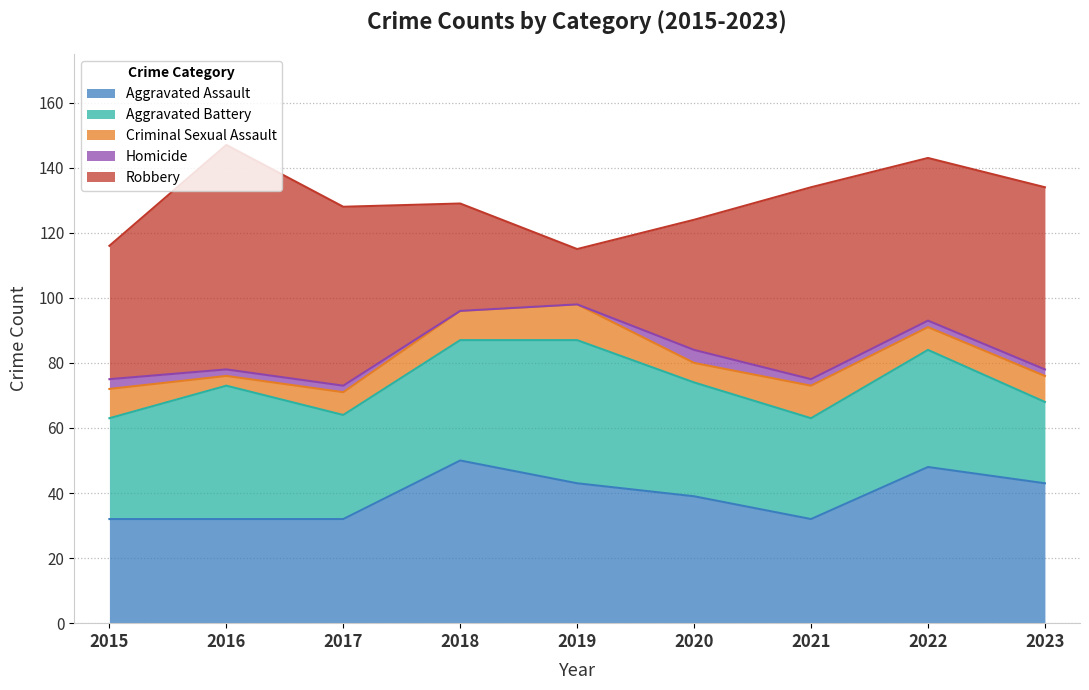

Where is the first local maximum for Robbery?

2016